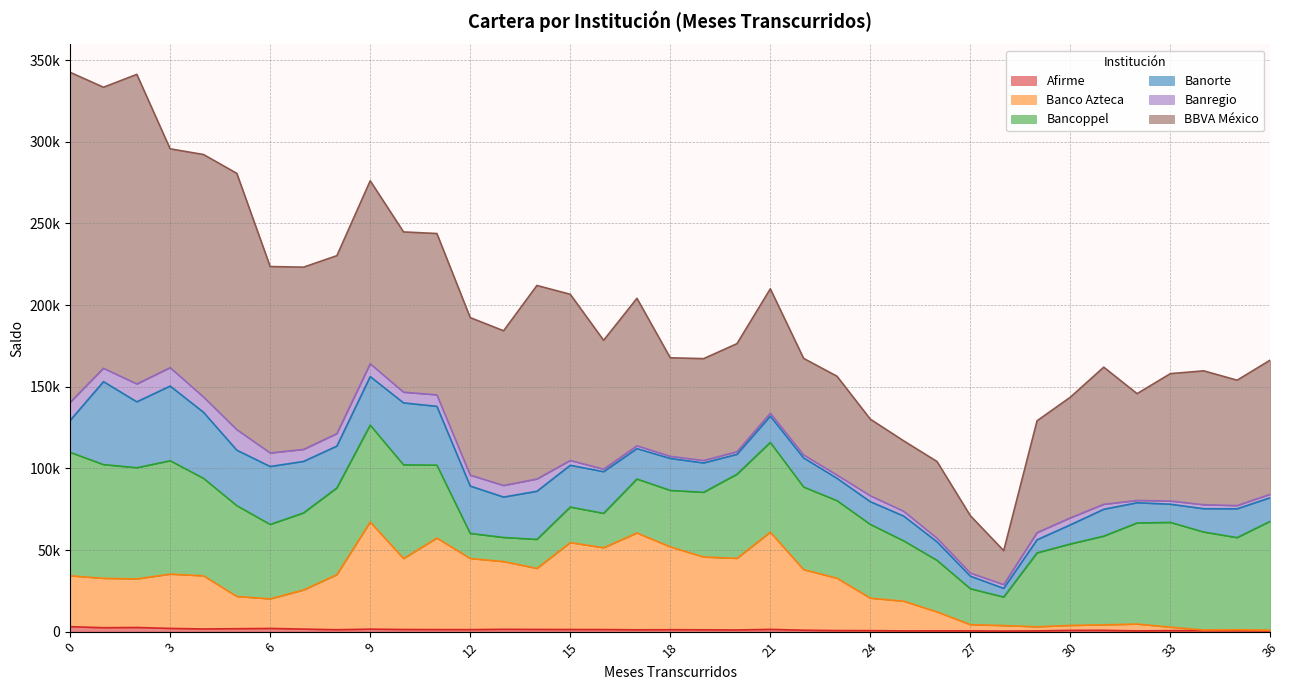

What is the spread (max minus min) of values at 27?

34689